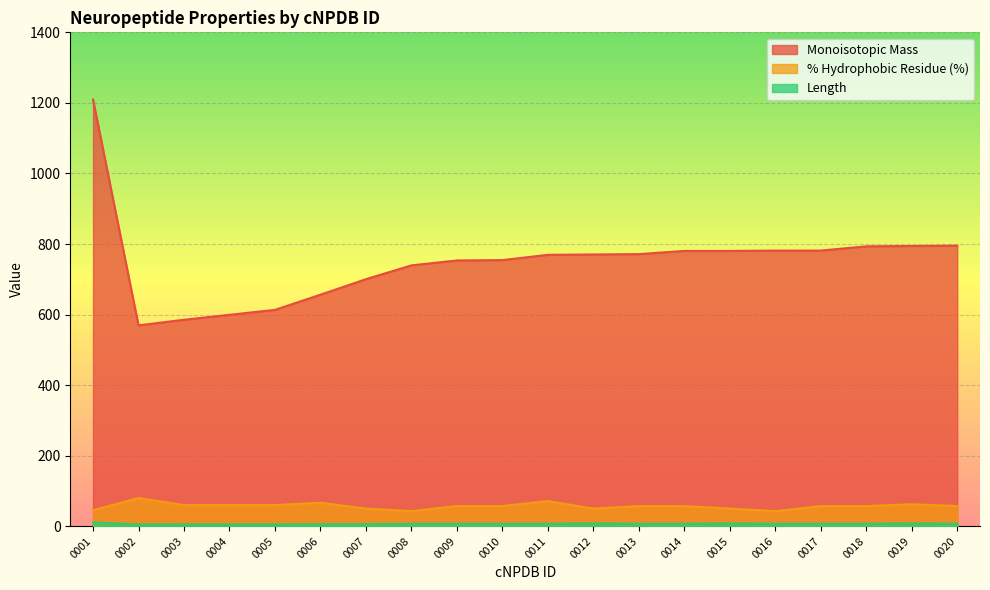

True or false: Monoisotopic Mass has a value of 225.5 at 0005.

False